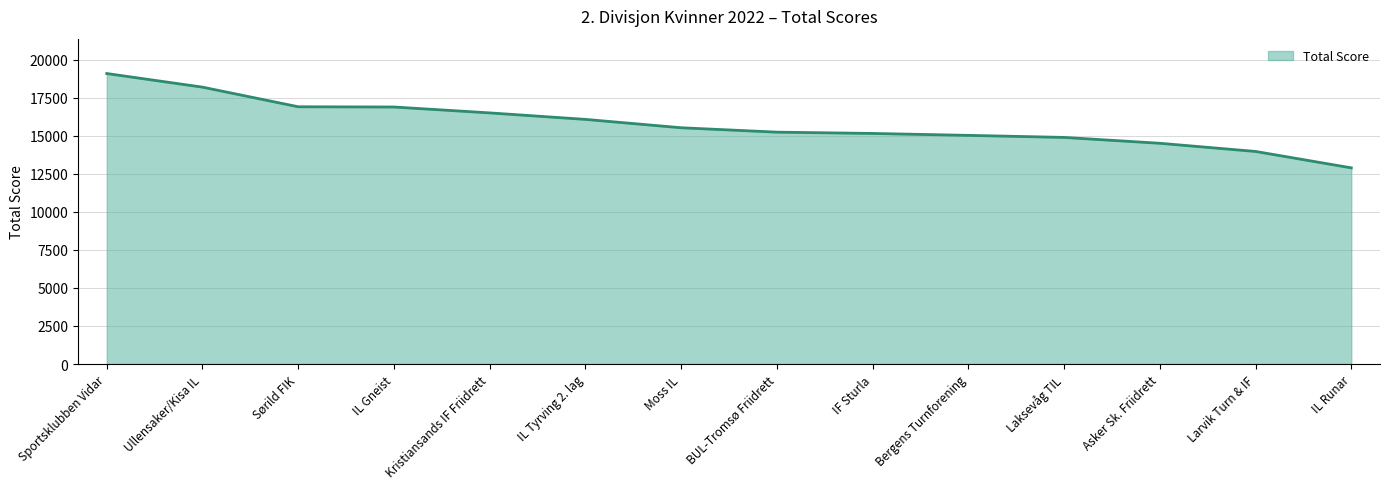

Which category has the lowest value across all series?

IL Runar